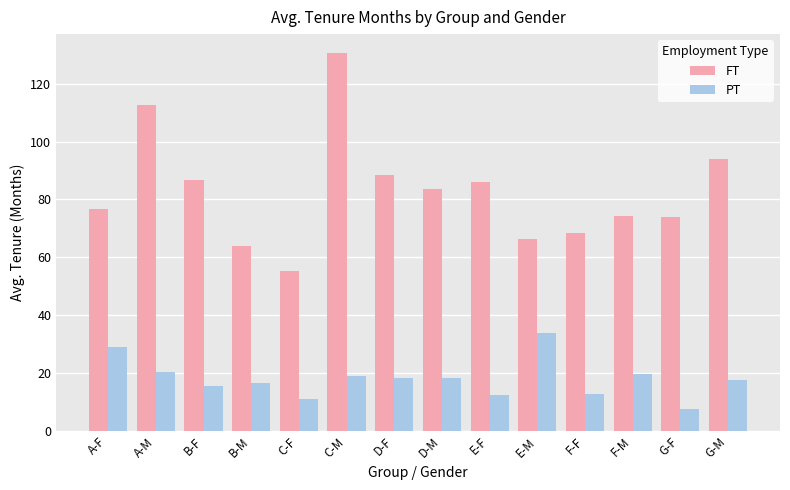

At which category does the chart reach its minimum across all series?

G-F